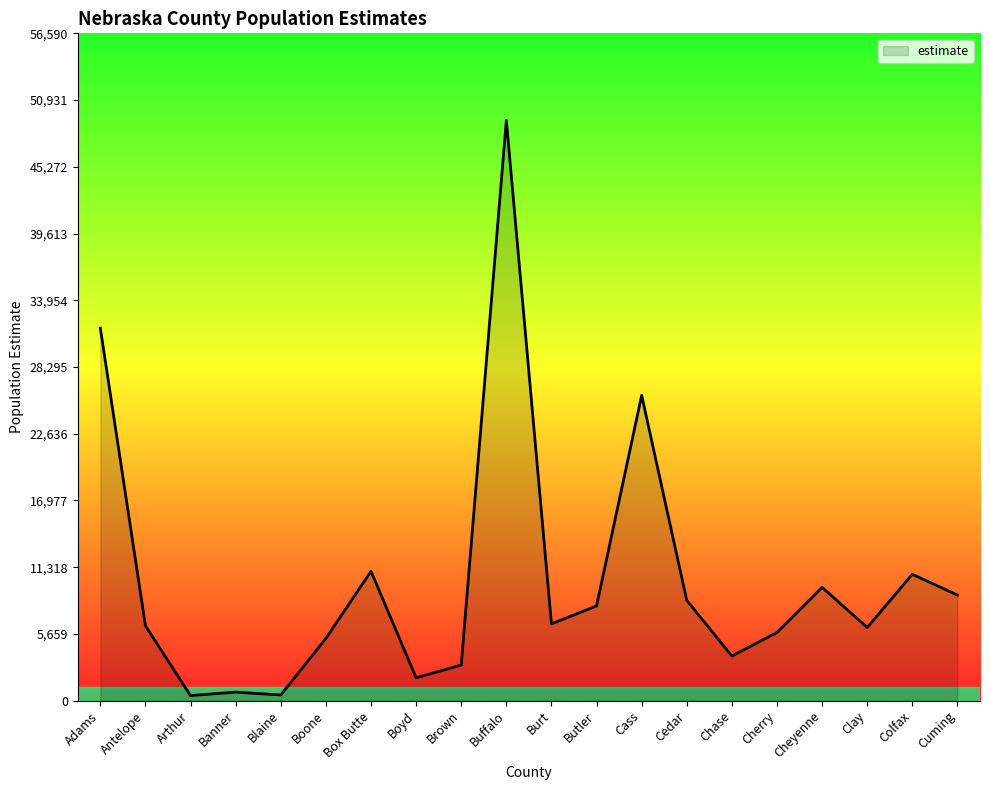

True or false: the data shows 5779 at Cherry.

True